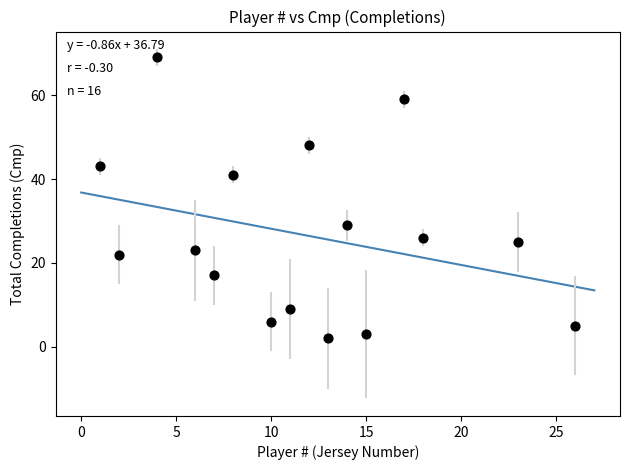

What is the range of X values (max minus min)?

25